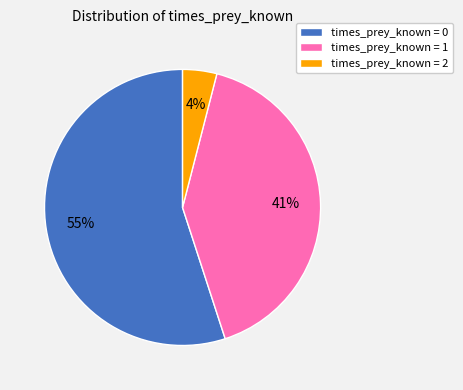

What percentage is the times_prey_known = 2 slice, to the nearest percent?

4%